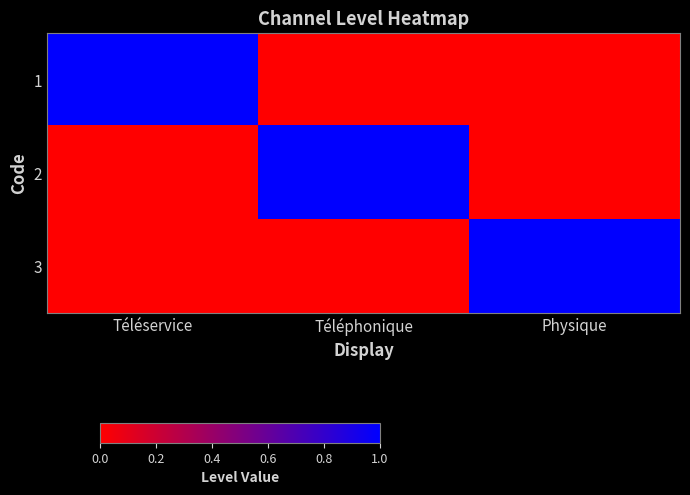

Reading right to left, list all the values displayed in this chart.

1: Physique=0	Téléphonique=0	Téléservice=1
2: Physique=0	Téléphonique=1	Téléservice=0
3: Physique=1	Téléphonique=0	Téléservice=0